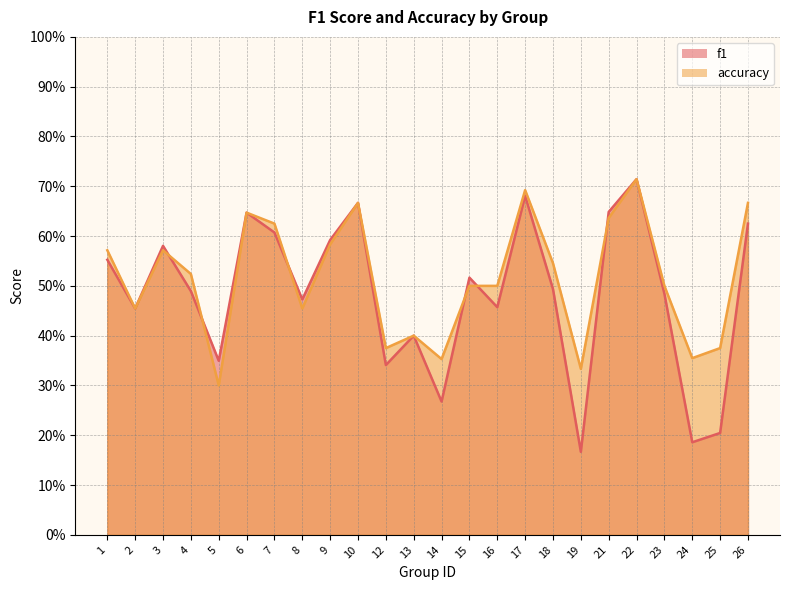

Which series has the largest total across all categories?

accuracy